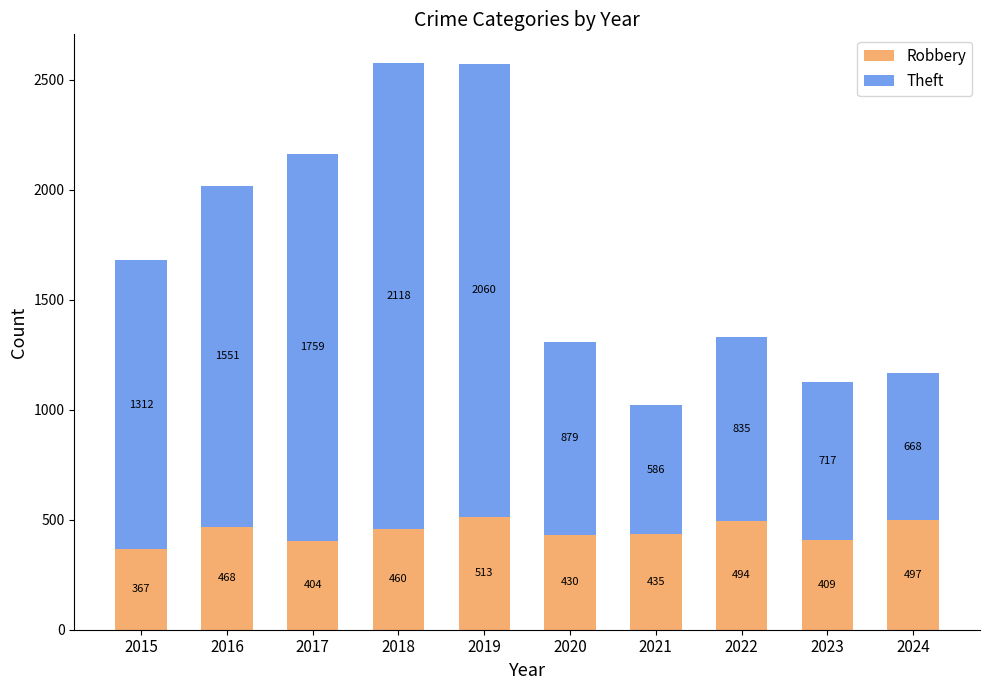

Rank the categories by Robbery value from highest to lowest.

2019, 2024, 2022, 2016, 2018, 2021, 2020, 2023, 2017, 2015